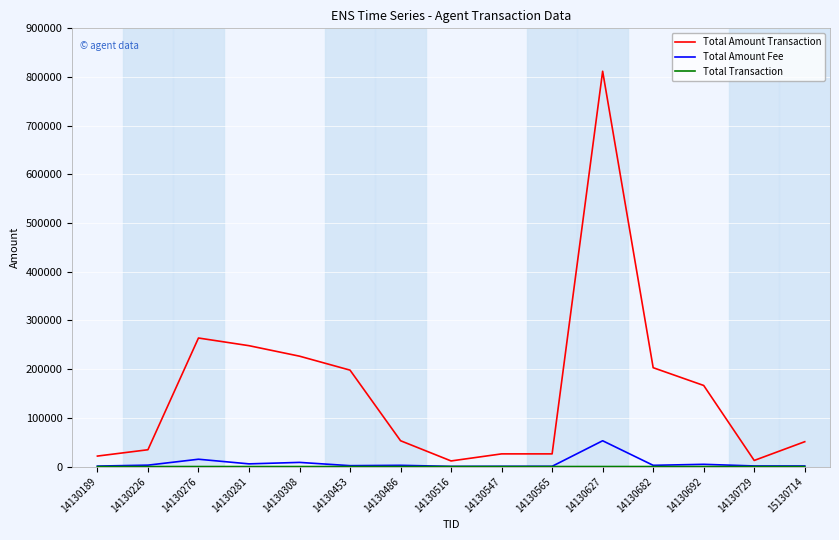

Between 14130565 and 14130682, which series saw the biggest shift?

Total Amount Transaction